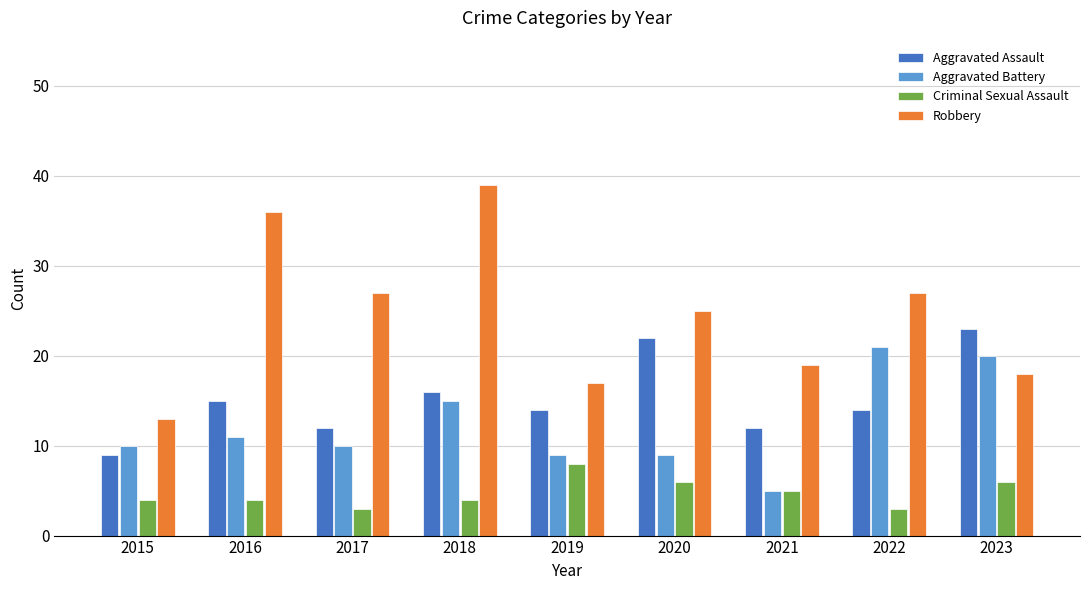

What is the greatest value displayed?

39